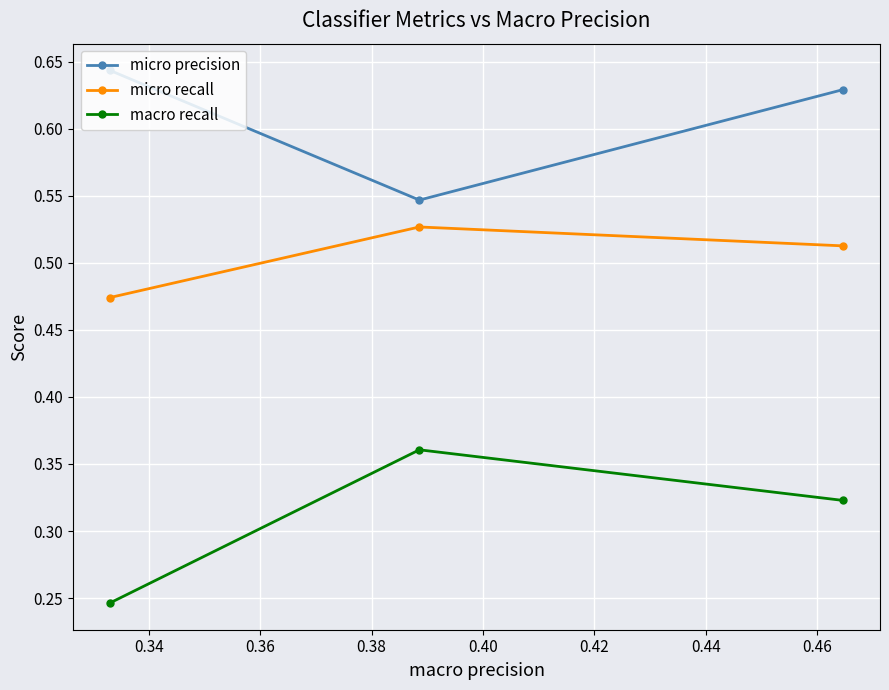

Which series has the largest range (max minus min)?

macro recall